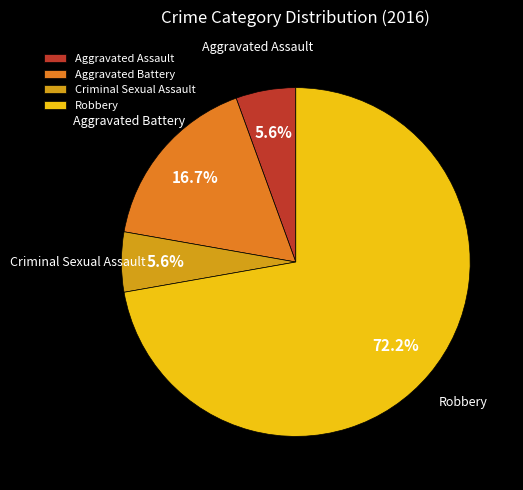

Which has a higher value, Robbery or Aggravated Battery?

Robbery